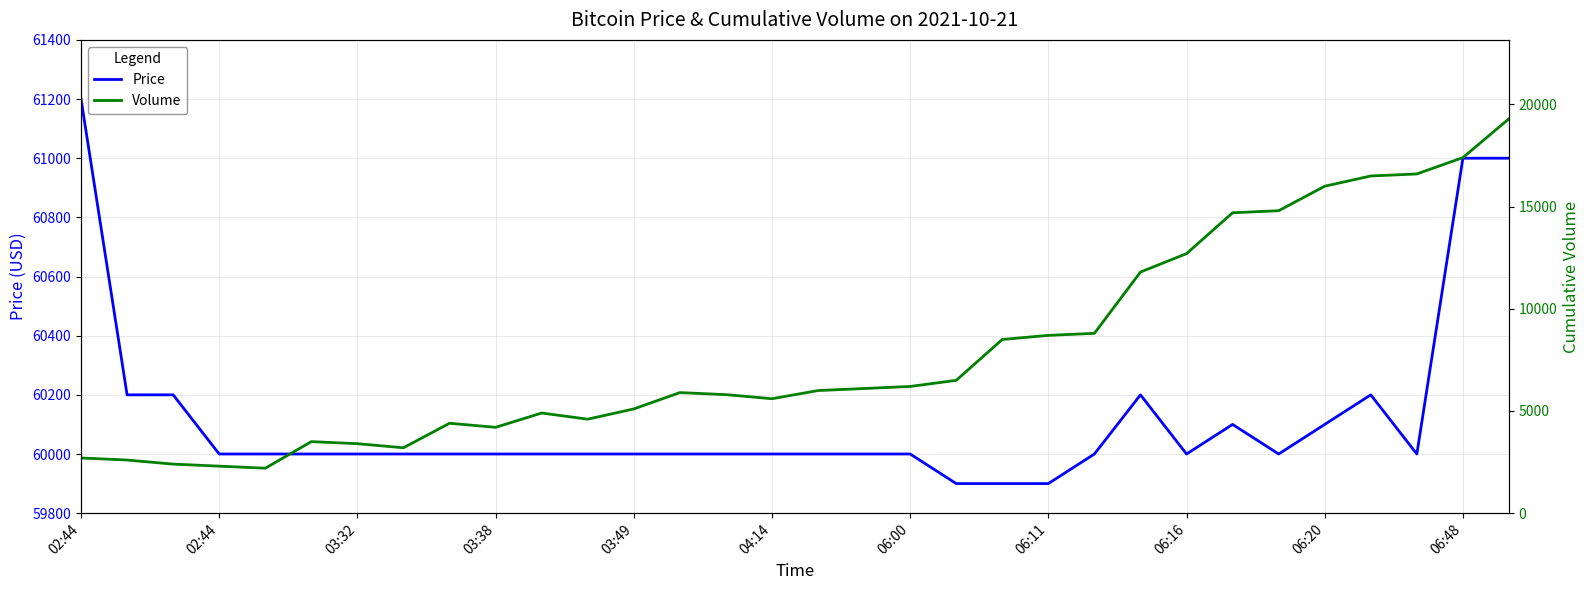

What is the sum of the Price values at 12 and 13?

120000